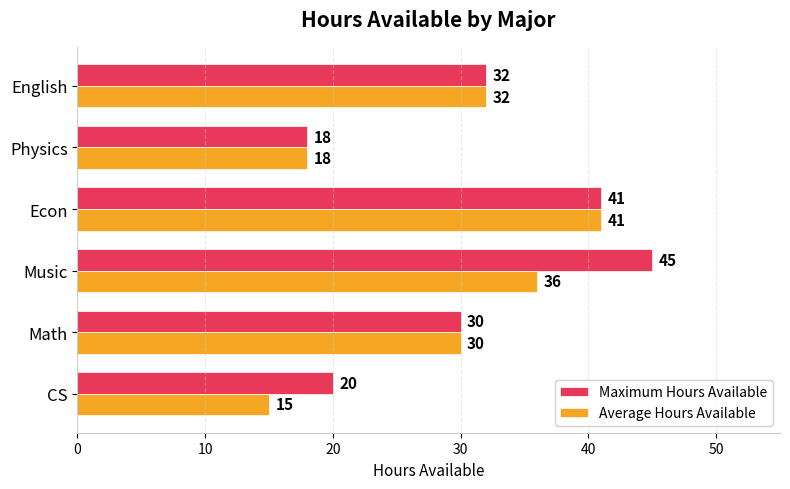

What is the maximum value shown in the chart?

45